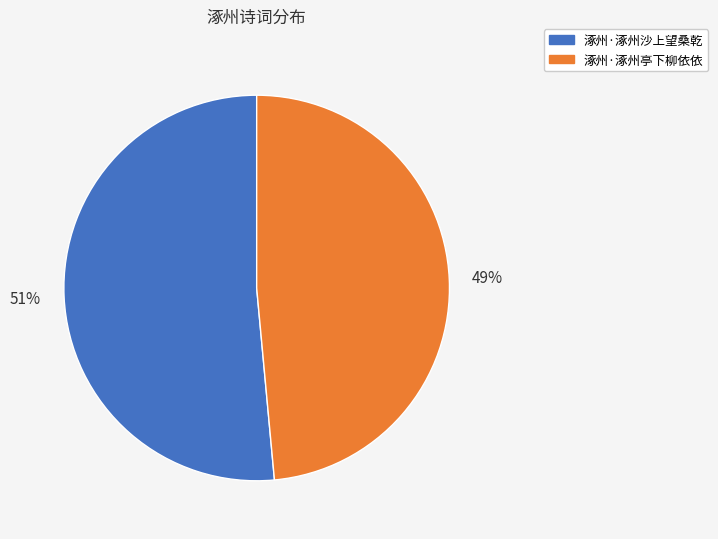

Which has a higher value, 涿州·涿州亭下柳依依 or 涿州·涿州沙上望桑乾?

涿州·涿州沙上望桑乾